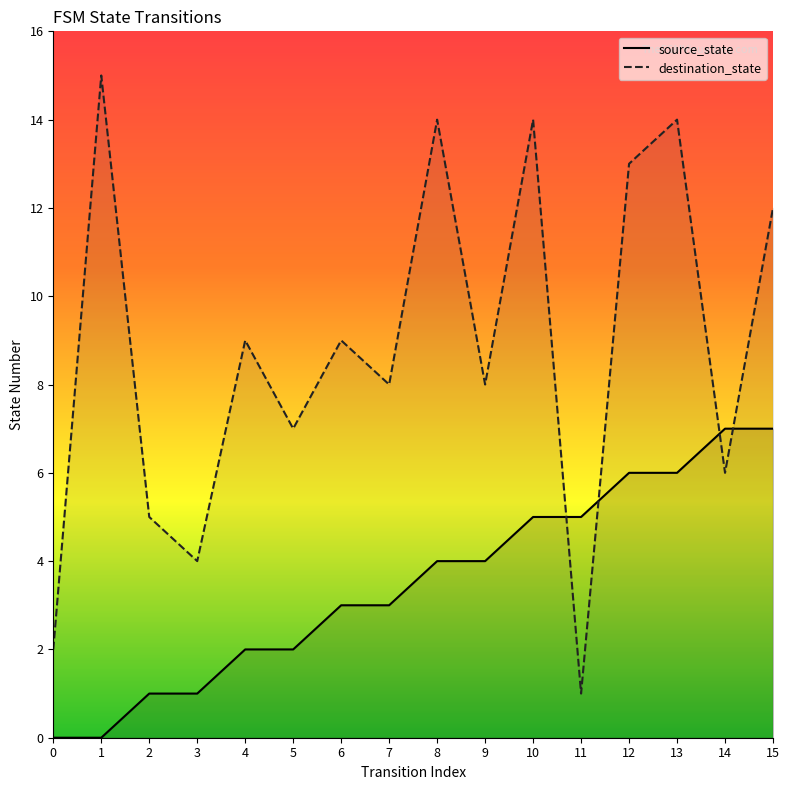

Which series has the largest total across all categories?

destination_state